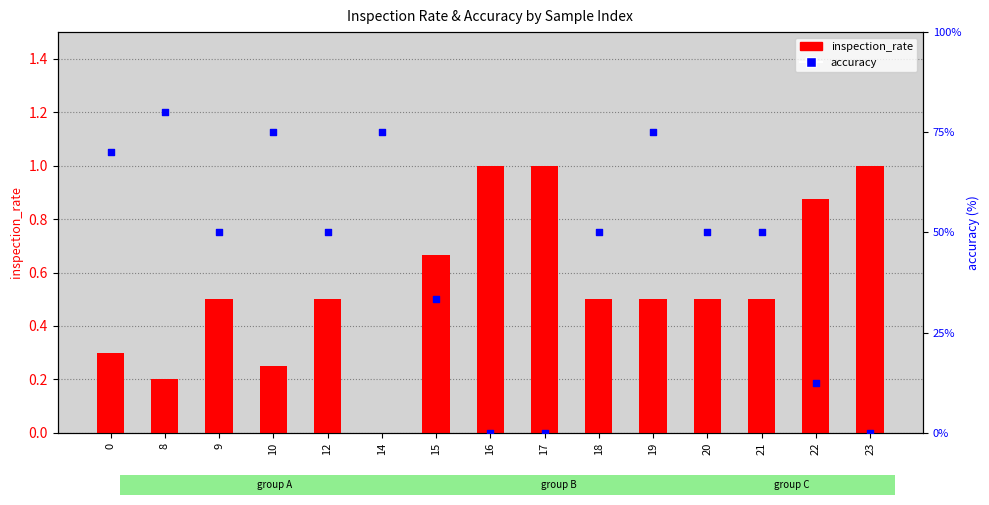

Which series contains the highest Y value?

accuracy